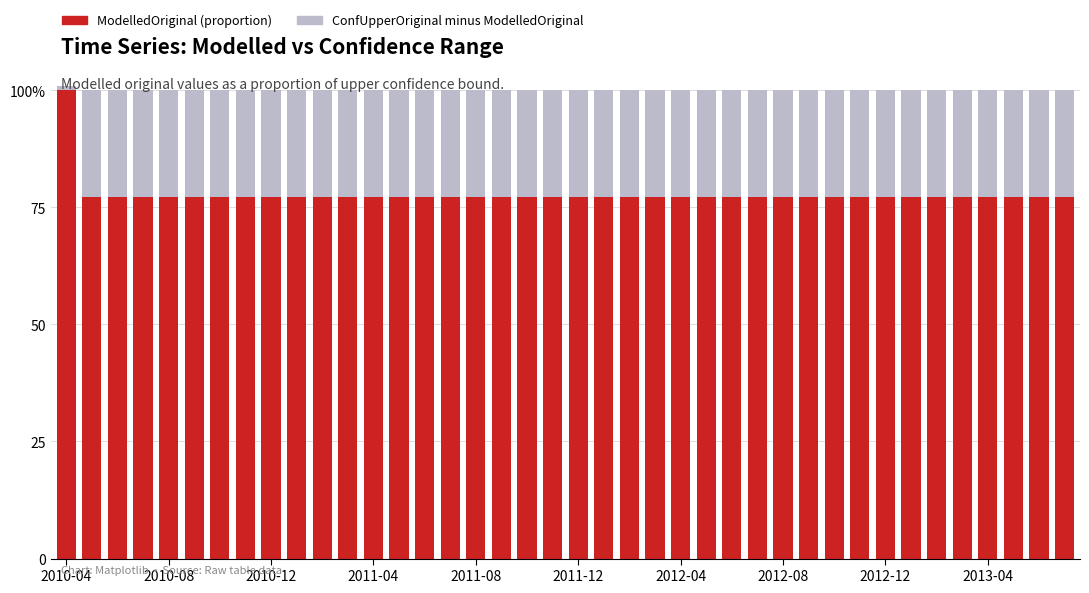

Reading right to left, transcribe all the data shown in this chart.

ModelledOriginal (proportion): 77.3	77.3	77.3	77.3	77.3	77.3	77.3	77.3	77.3	77.3	77.3	77.3	77.3	77.3	77.3	77.3	77.3	77.3	77.3	77.3	77.3	77.3	77.3	77.3	77.3	77.3	77.3	77.3	77.3	77.3	77.3	77.3	77.3	77.3	77.3	77.3	77.3	77.3	77.3	101.0
ConfUpperOriginal (proportion): 22.7	22.7	22.7	22.7	22.7	22.7	22.7	22.7	22.7	22.7	22.7	22.7	22.7	22.7	22.7	22.7	22.7	22.7	22.7	22.7	22.7	22.7	22.7	22.7	22.7	22.7	22.7	22.7	22.7	22.7	22.7	22.7	22.7	22.7	22.7	22.7	22.7	22.7	22.7	-1.0